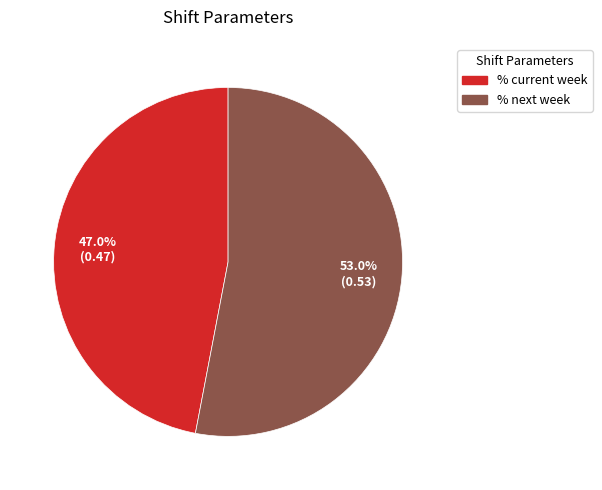

Is there a majority slice in this chart?

Yes